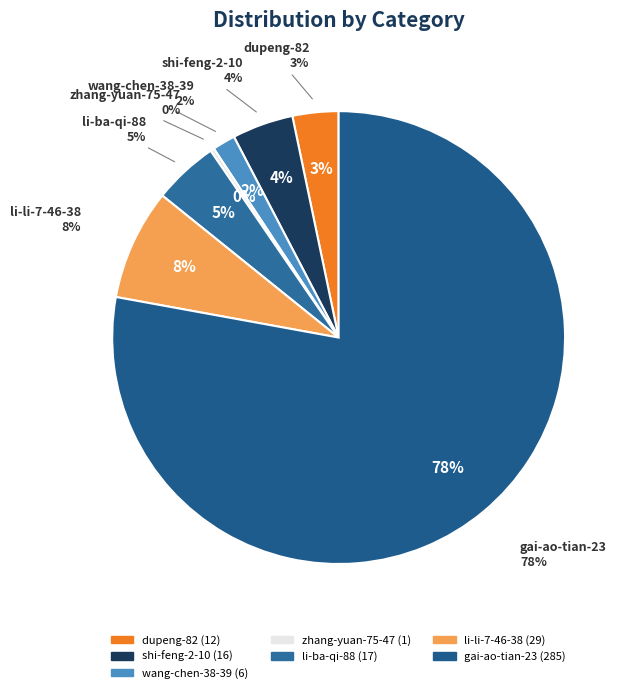

Combined, do dupeng-82 and shi-feng-2-10 account for over 50%?

No